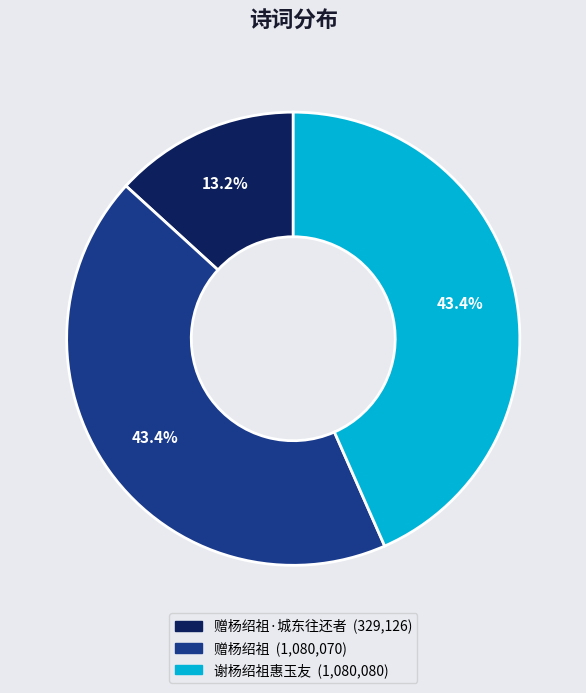

Does any single category account for the majority?

No